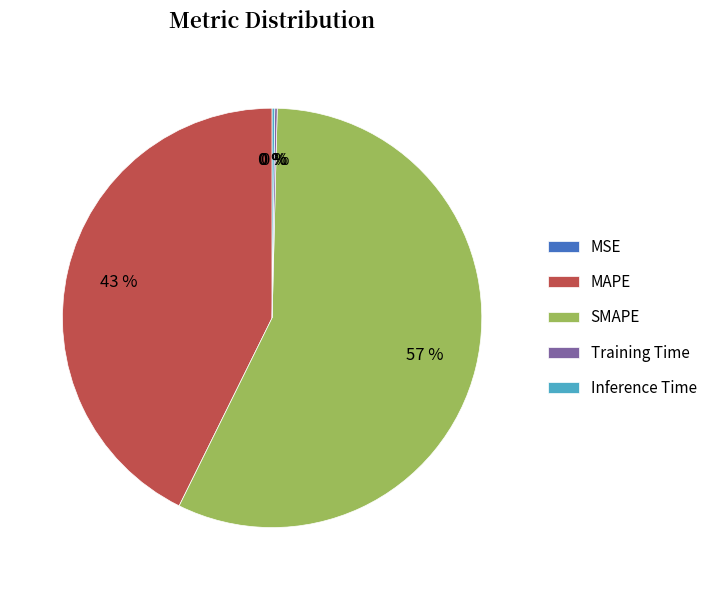

Which has a higher value, SMAPE or MAPE?

SMAPE